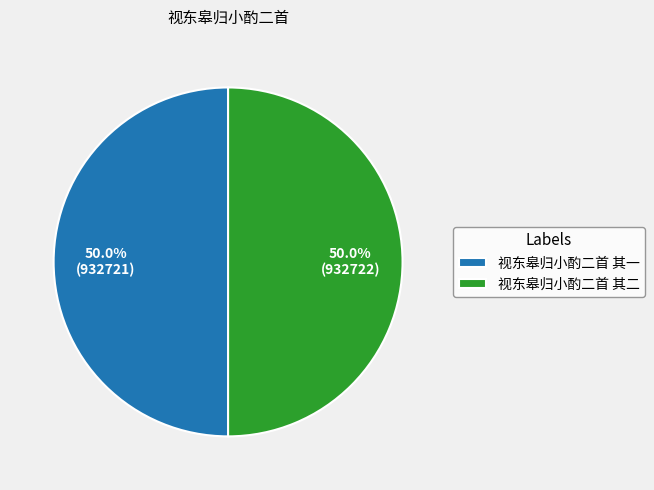

The 视东皋归小酌二首 其一 slice represents 50% of the pie. True or false?

True